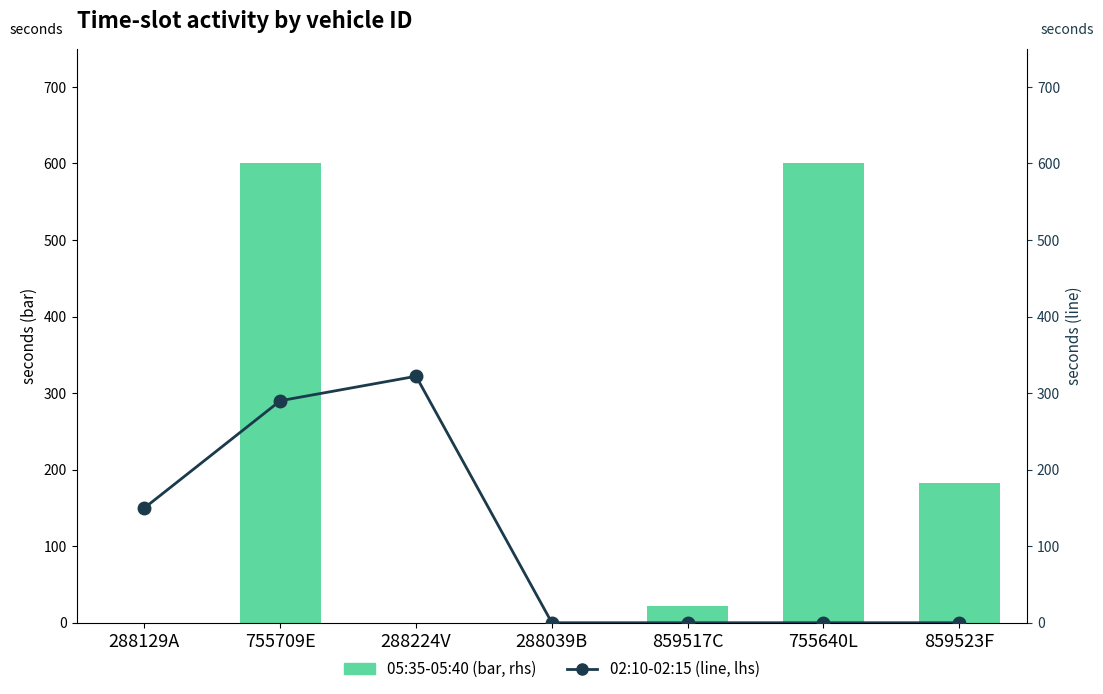

Reading left to right, transcribe all the data shown in this chart.

05:35-05:40 (bar): 0	600	0	0	22	600	182
02:10-02:15 (line): 150	290	322	0	0	0	0